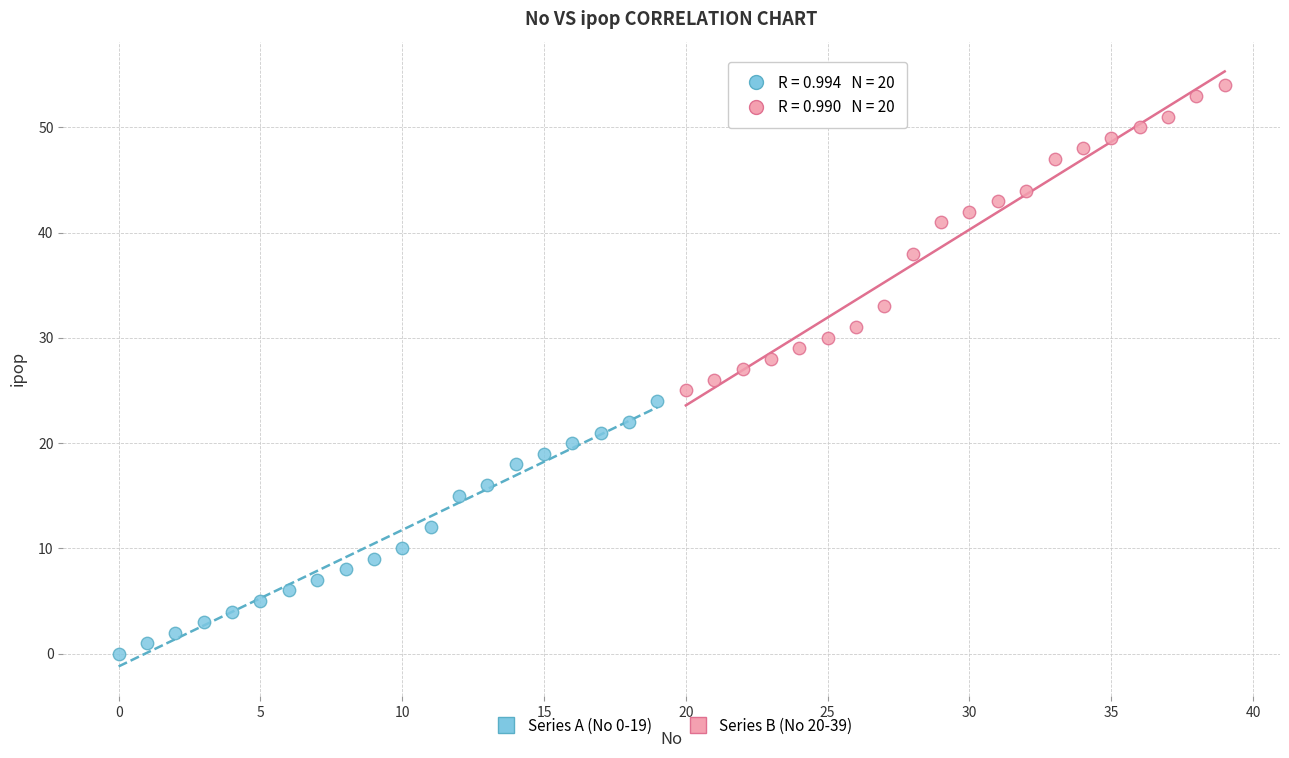

What are all the series names shown in the legend?

Series A (No 0-19), Series B (No 20-39)